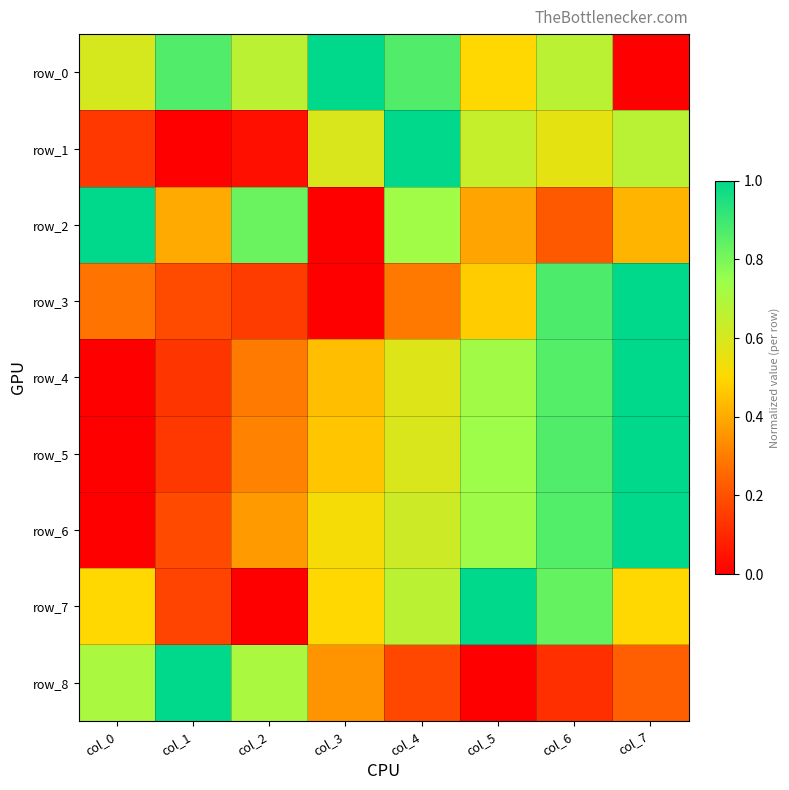

Reading left to right, transcribe all the data shown in this chart.

row_0: 0.6	0.9	0.7	1.0	0.9	0.5	0.7	0.0
row_1: 0.1	0.0	0.0	0.6	1.0	0.6	0.6	0.7
row_2: 1.0	0.4	0.8	0.0	0.7	0.4	0.2	0.4
row_3: 0.3	0.2	0.1	0.0	0.3	0.5	0.9	1.0
row_4: 0.0	0.1	0.3	0.4	0.6	0.7	0.9	1.0
row_5: 0.0	0.1	0.3	0.5	0.6	0.7	0.9	1.0
row_6: 0.0	0.2	0.4	0.5	0.6	0.7	0.9	1.0
row_7: 0.5	0.2	0.0	0.5	0.7	1.0	0.8	0.5
row_8: 0.7	1.0	0.7	0.4	0.2	0.0	0.1	0.2